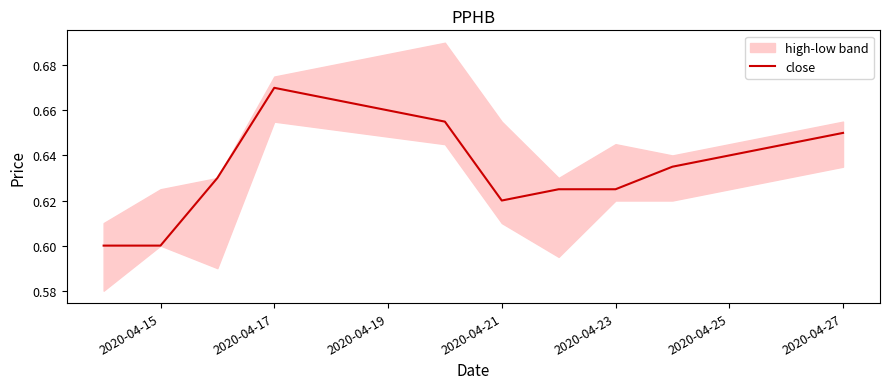

Is it true that the value at 2020-04-23 is 0.6?

True